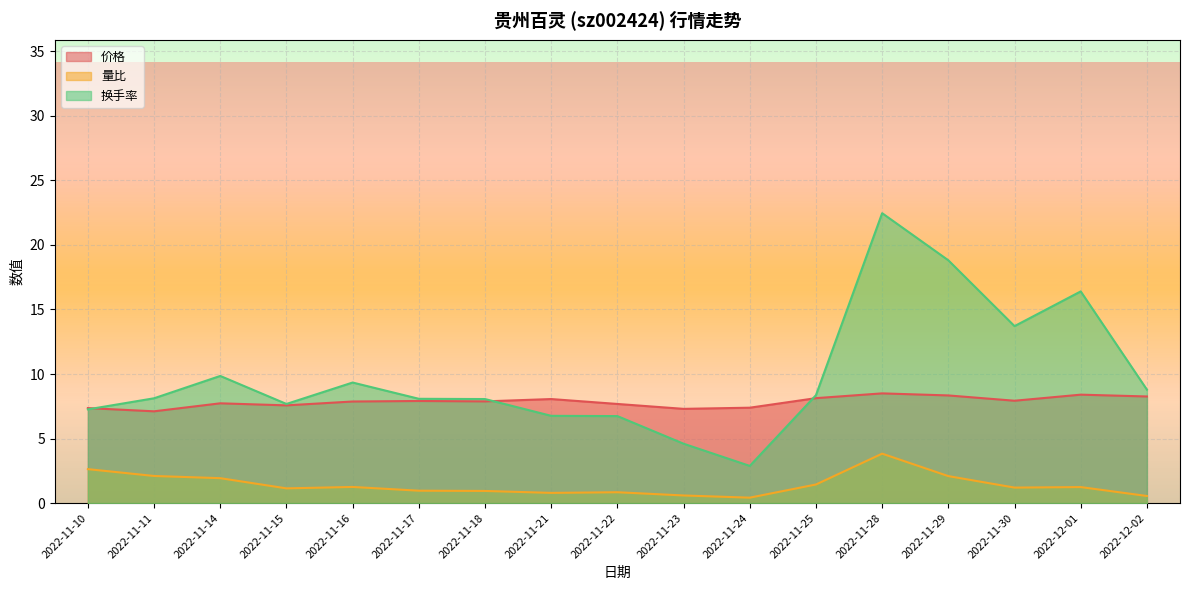

Where is the first local maximum for 换手率?

2022-11-14